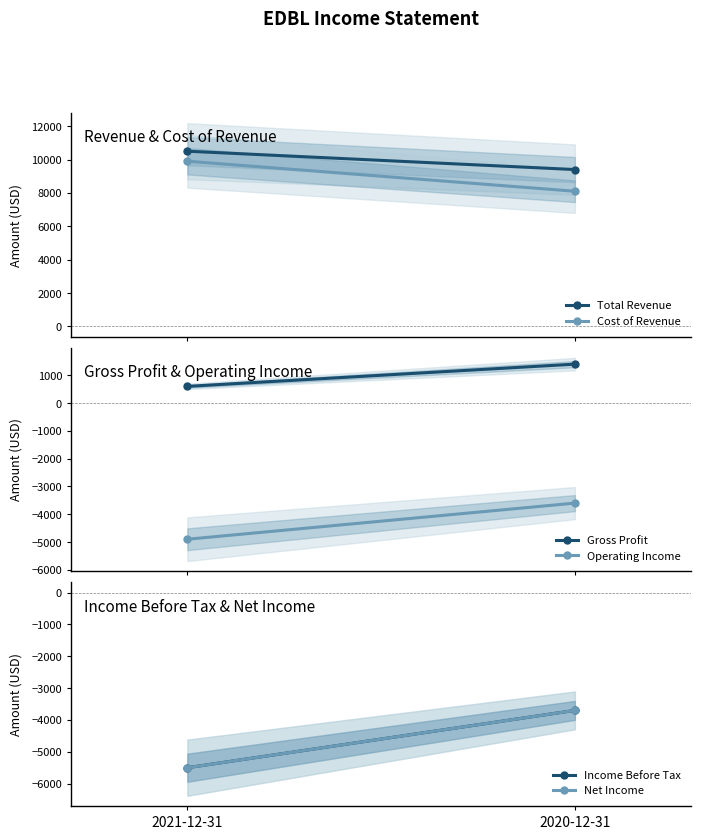

What is the sum of the Gross Profit values at 2020-12-31 and 2021-12-31?

2000